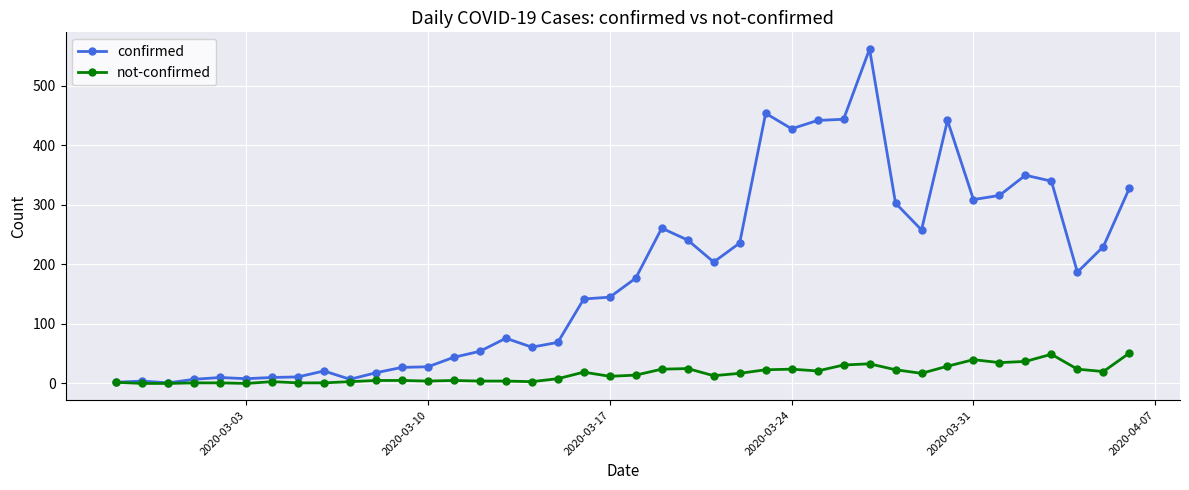

What is the maximum value shown in the chart?

562